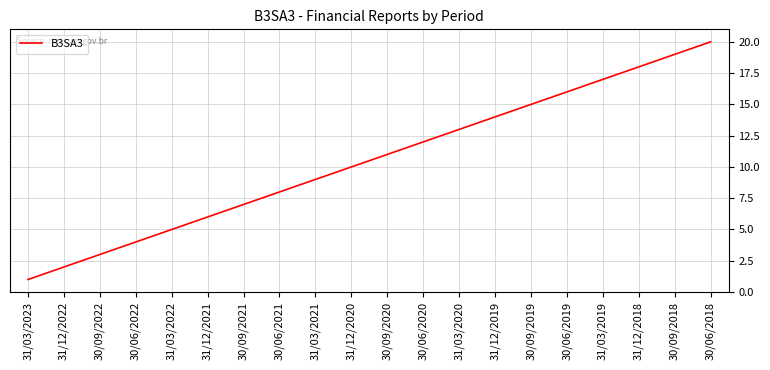

The value at 30/09/2020 is 5. True or false?

False